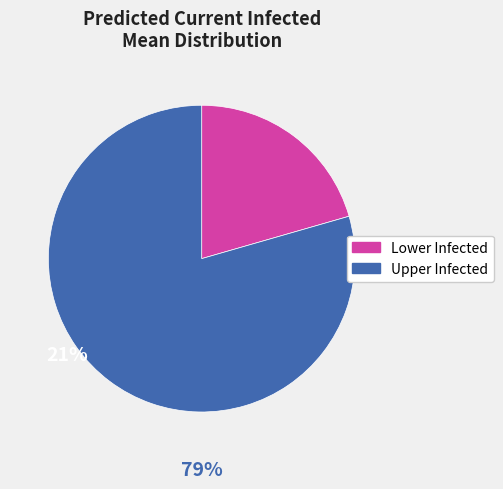

Is there any slice that represents more than half of the pie?

Yes